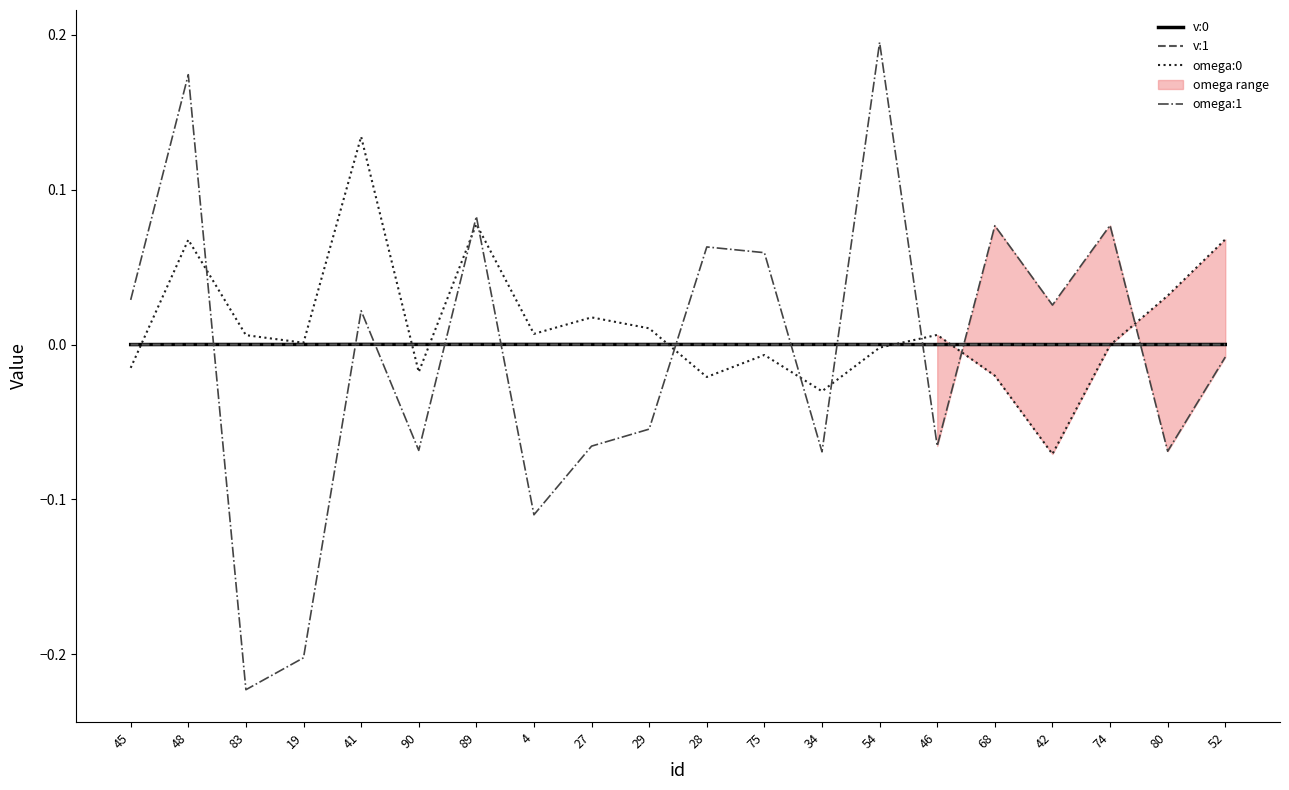

Which label corresponds to the largest value in the chart?

54